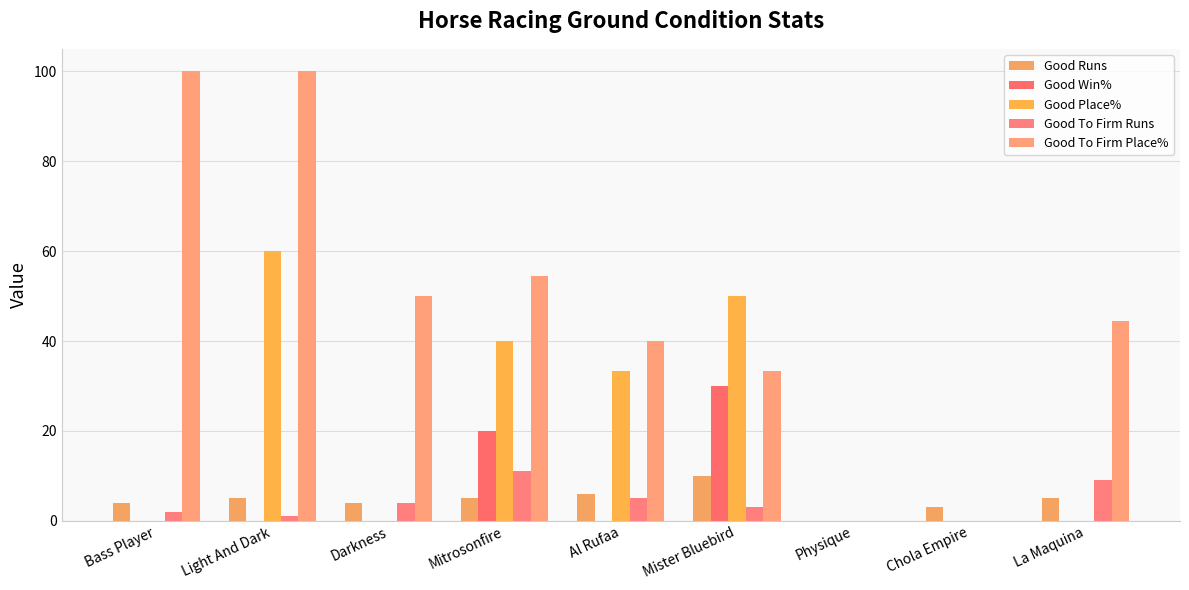

What is the sum of all Good To Firm Runs values?

35.0